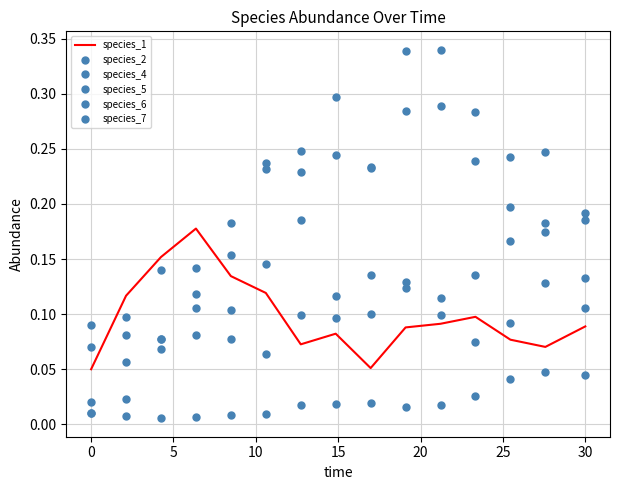

How many distinct data groups are displayed?

6